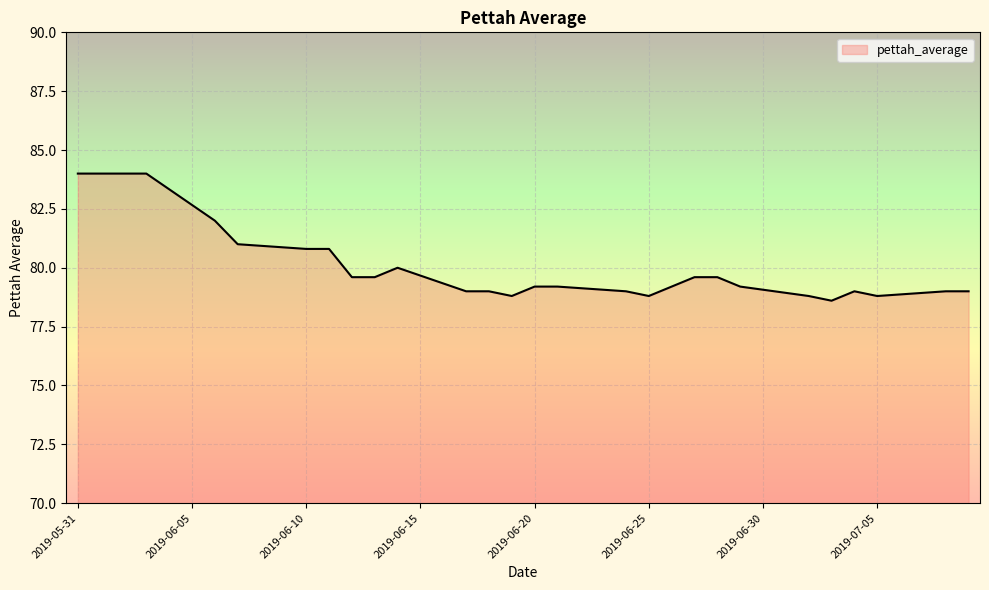

What is the smallest value displayed?

78.6